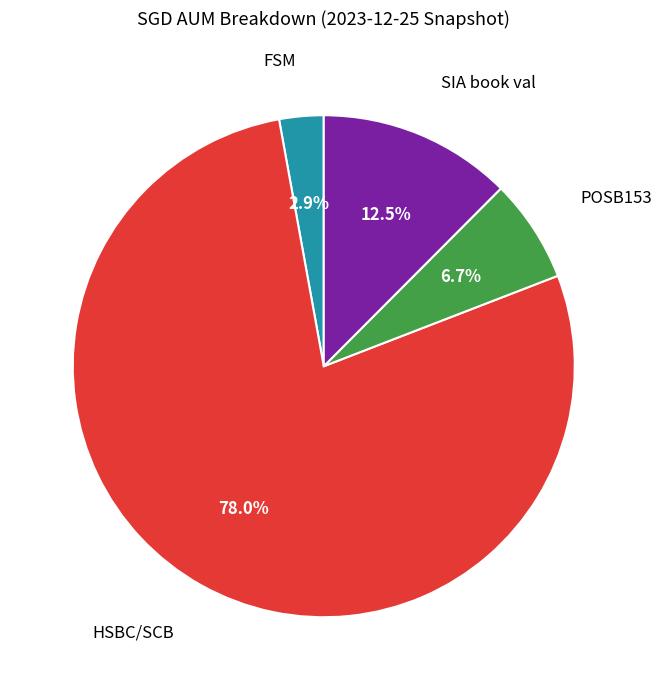

Is there any slice that represents more than half of the pie?

Yes